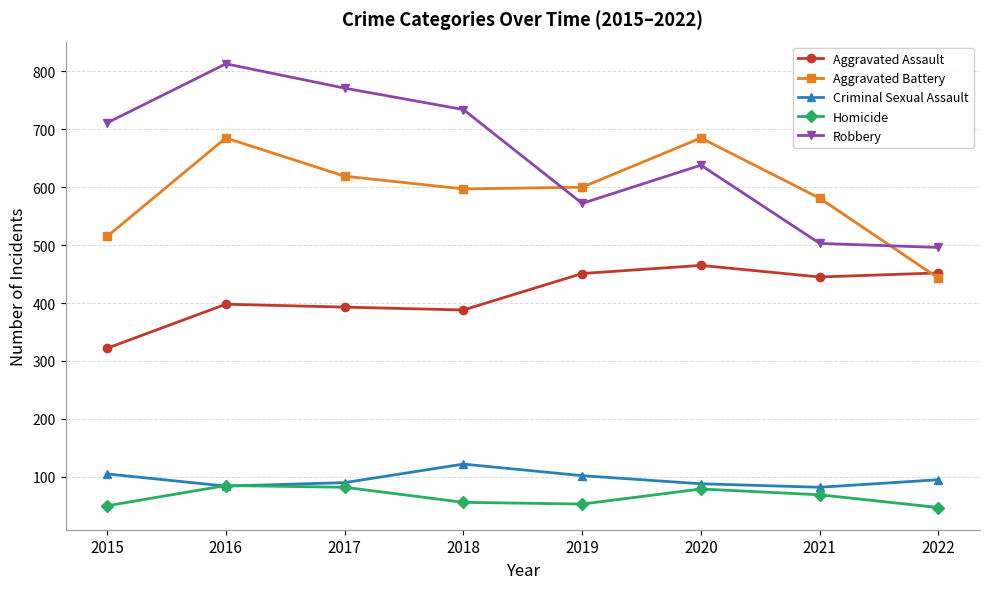

The Criminal Sexual Assault series shows 37 at 2021. True or false?

False